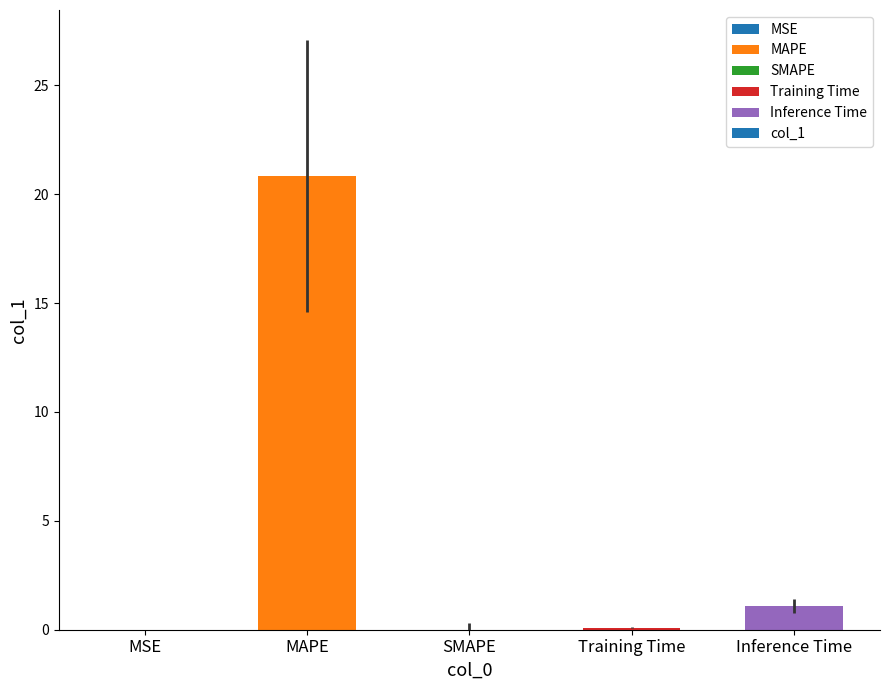

Which has a higher value, MSE or MAPE?

MAPE